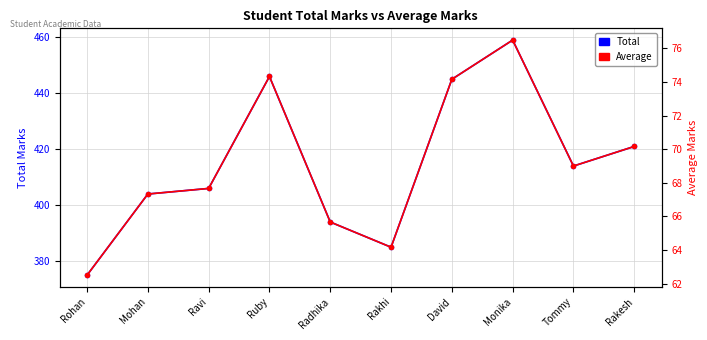

Reading right to left, transcribe all the data shown in this chart.

Total: Rakesh=421.0	Tommy=414.0	Monika=459.0	David=445.0	Rakhi=385.0	Radhika=394.0	Ruby=446.0	Ravi=406.0	Mohan=404.0	Rohan=375.0
Average: Rakesh=70.2	Tommy=69.0	Monika=76.5	David=74.2	Rakhi=64.2	Radhika=65.7	Ruby=74.3	Ravi=67.7	Mohan=67.3	Rohan=62.5